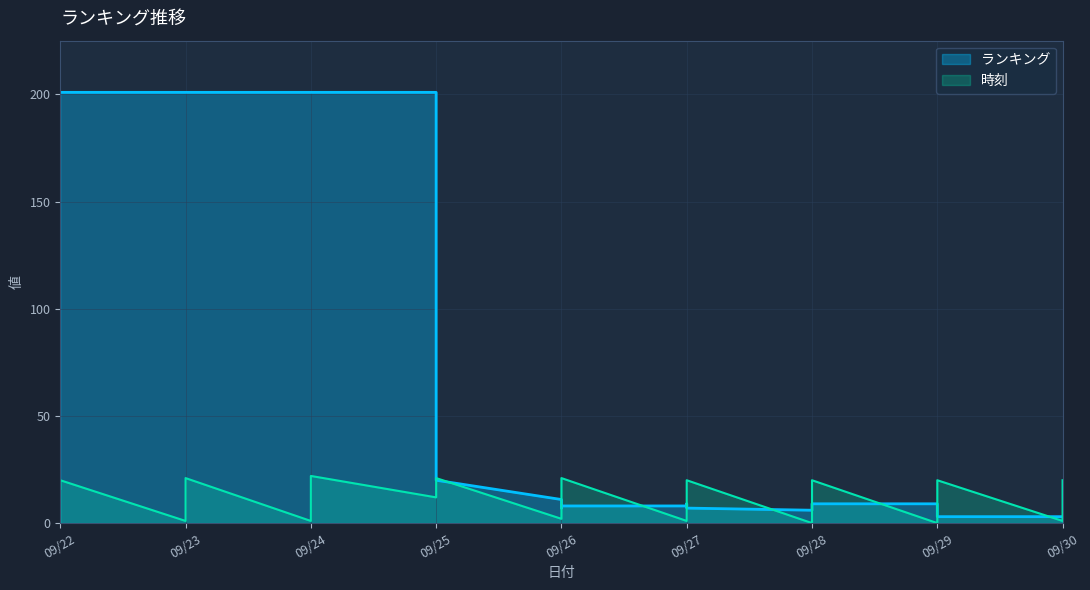

At which category does 時刻 reach its first local peak?

09/22